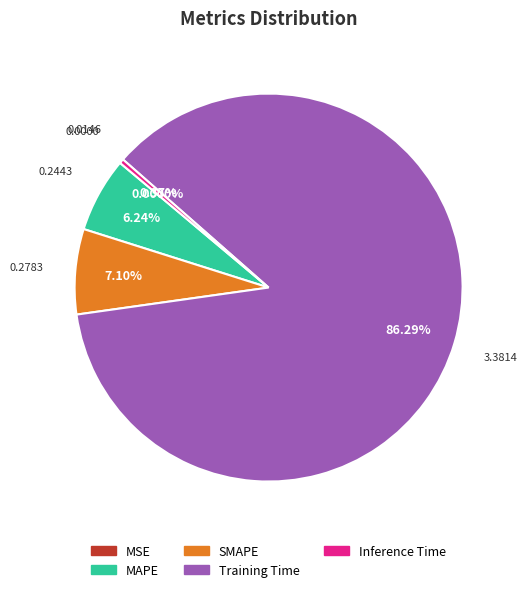

How much of the chart is everything except SMAPE?

92.9%